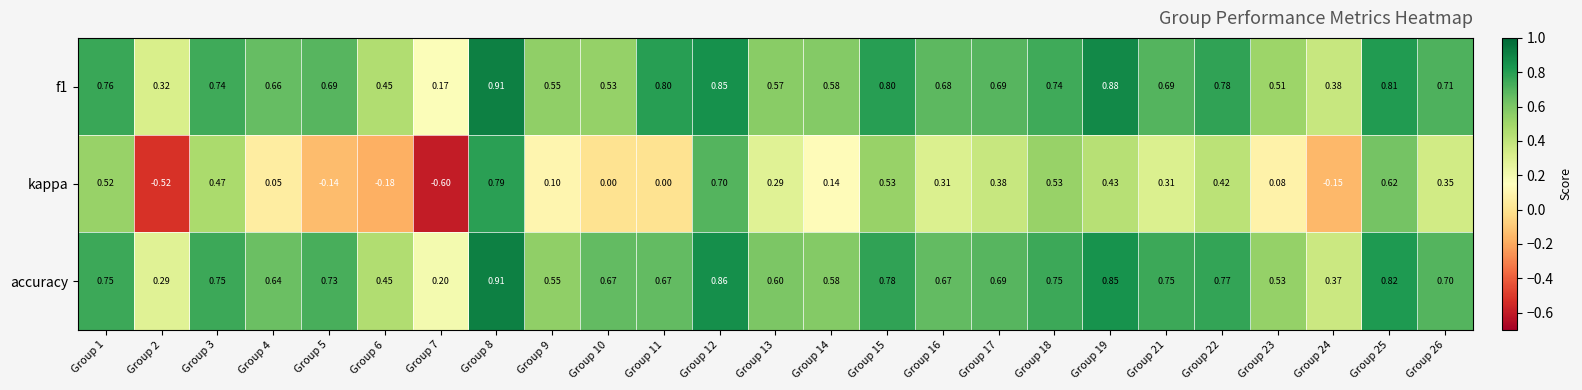

Is the value of accuracy at Group 1 greater than the value of kappa at Group 23?

Yes